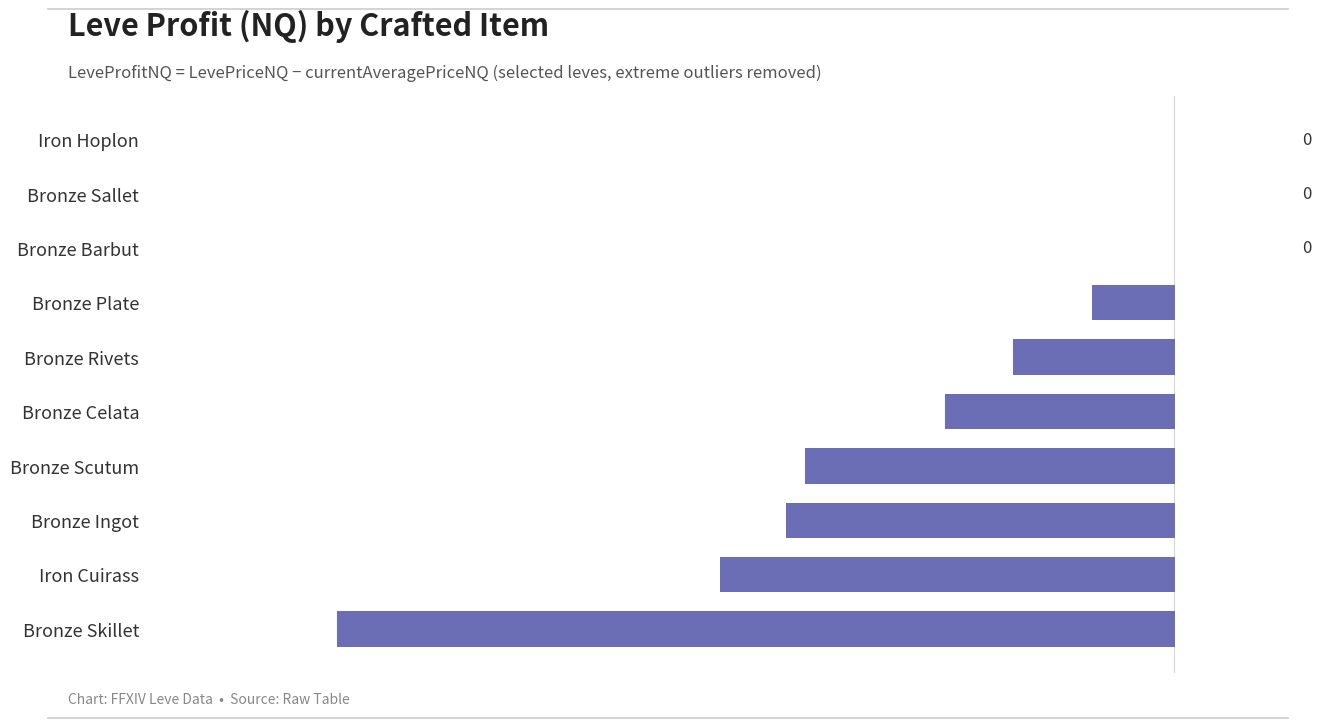

How many series are shown in this chart?

1